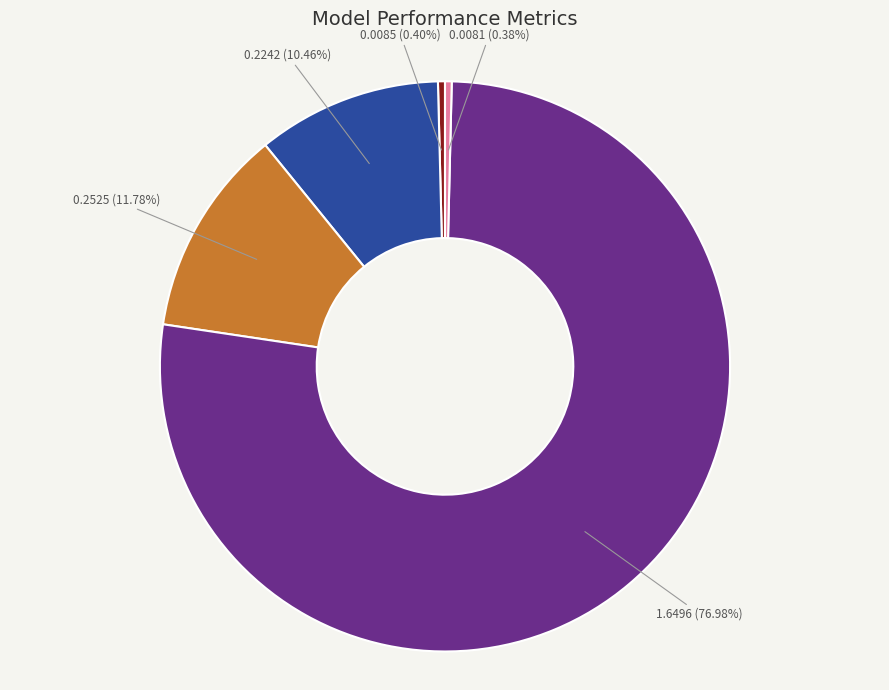

Is there a majority slice in this chart?

Yes